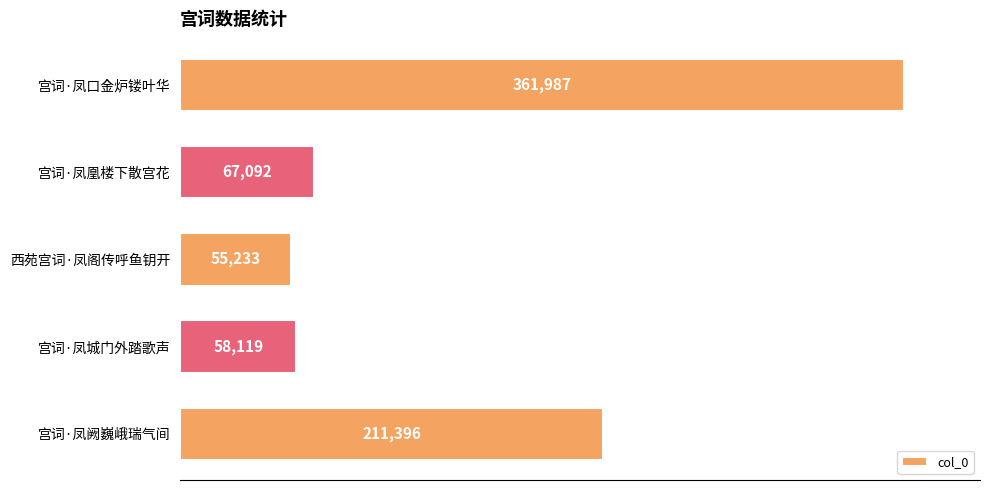

Is it true that the value at 宫词·凤凰楼下散宫花 is 67092?

True